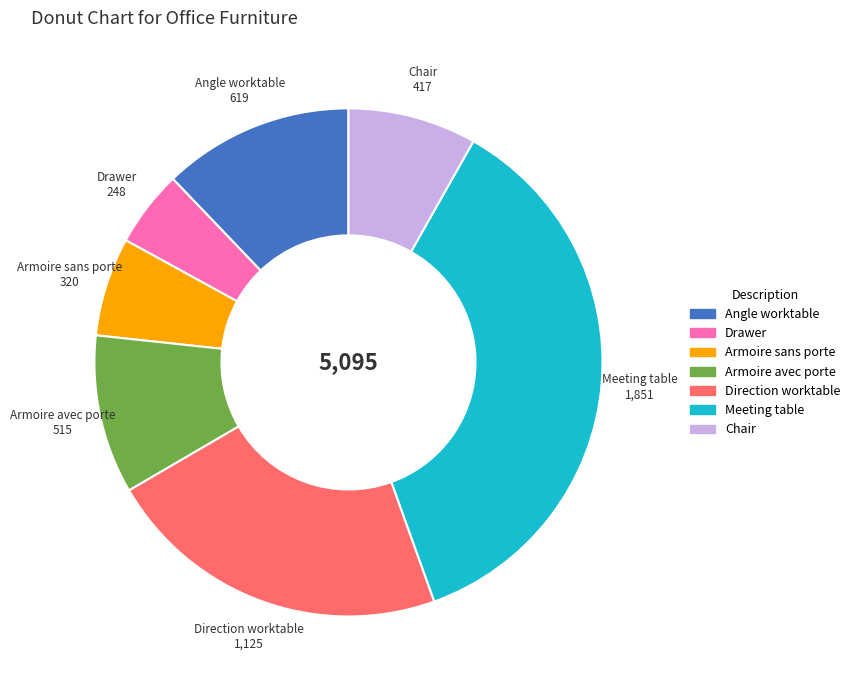

Is there a majority slice in this chart?

No